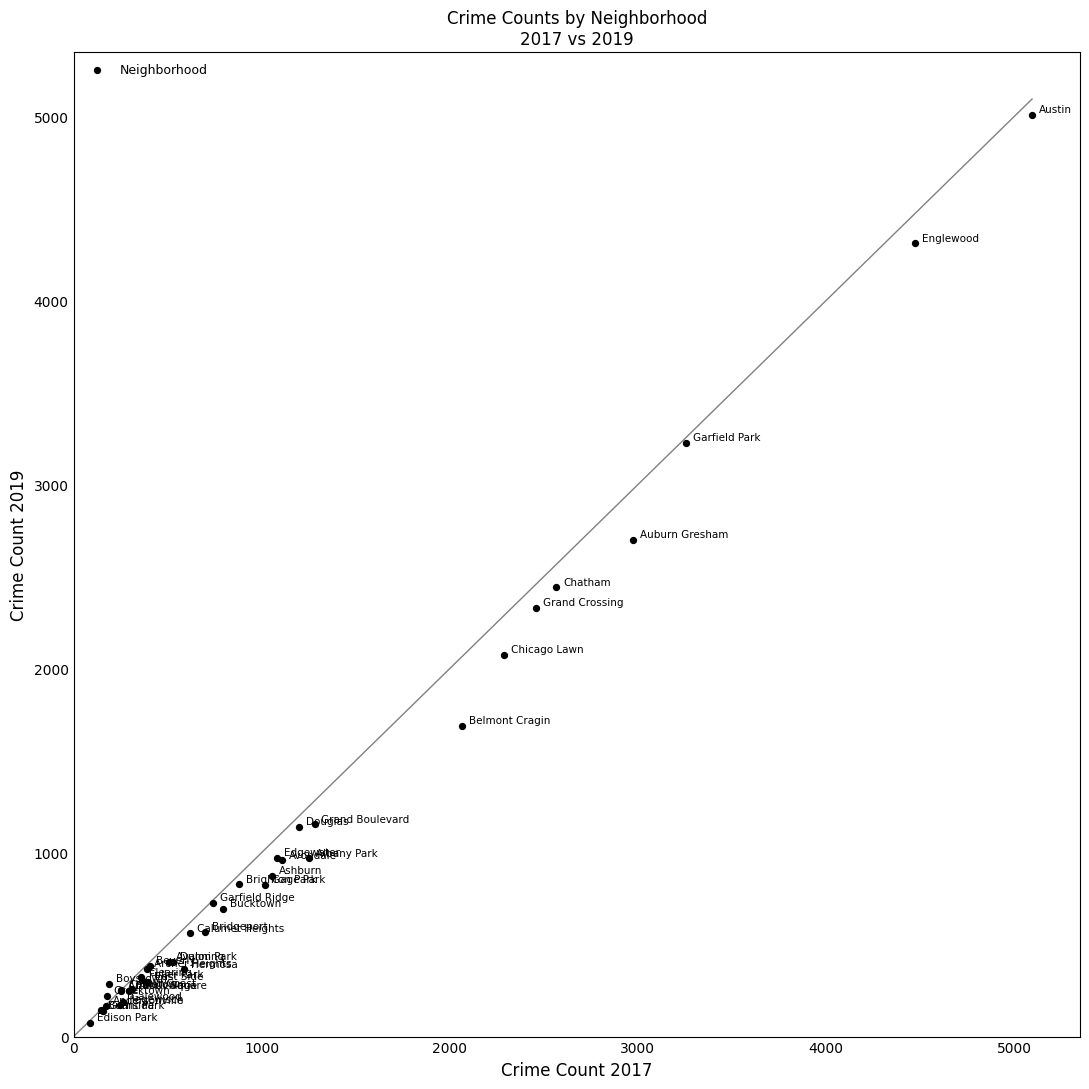

What Y value in the scatter plot is closest to 2542?

2441